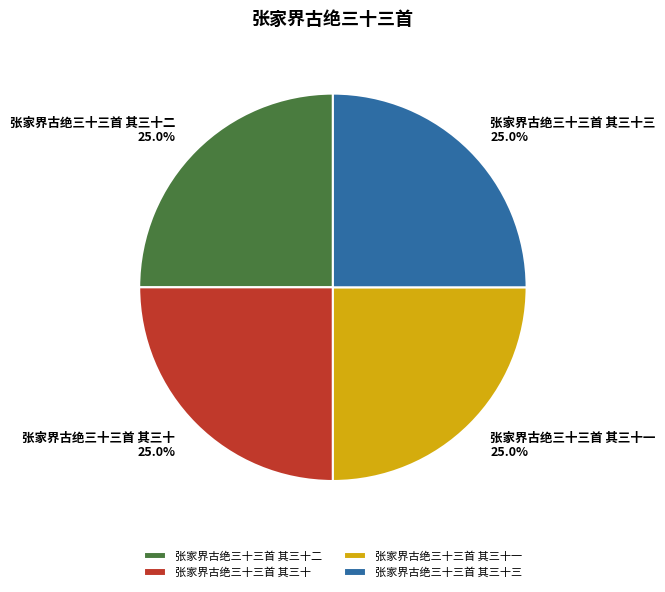

What percentage is the 张家界古绝三十三首 其三十二 slice, to the nearest percent?

25%